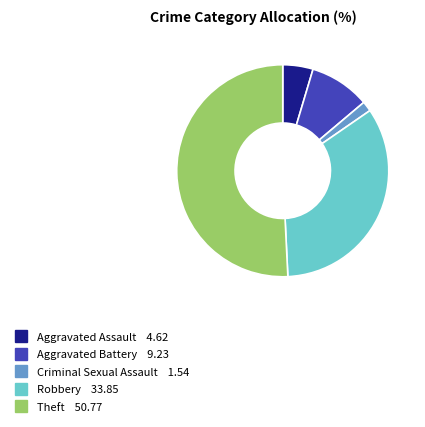

What is the largest slice in the pie chart?

Theft